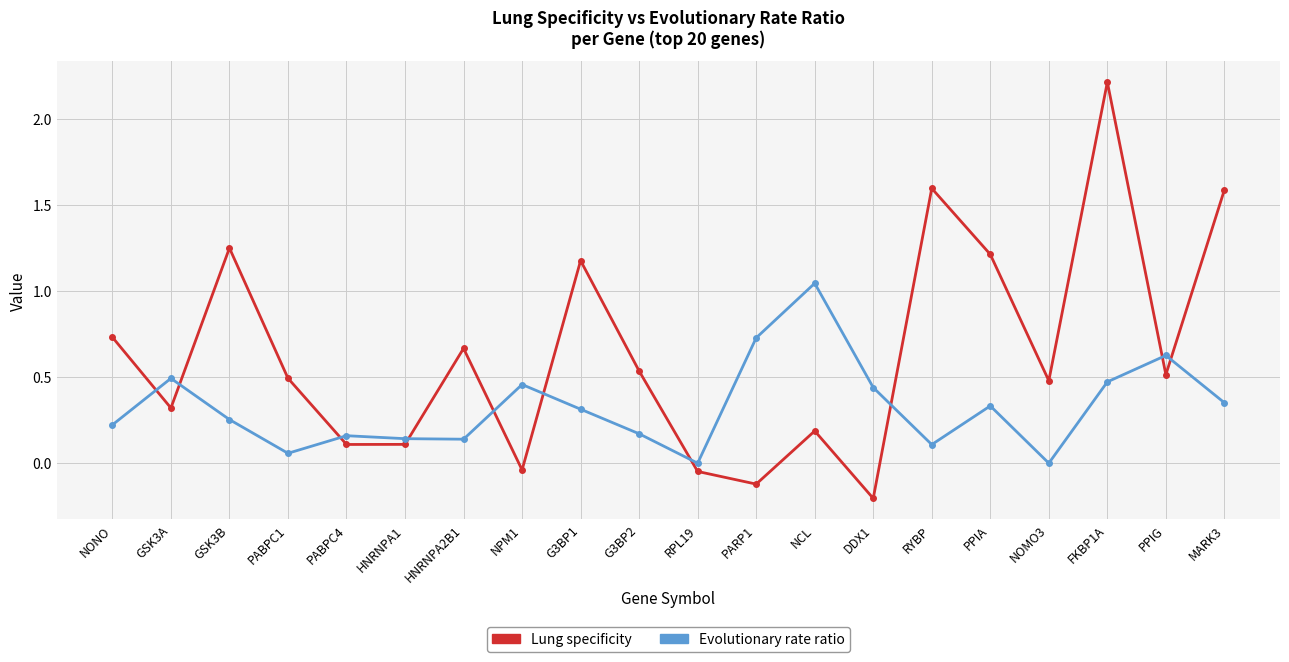

At which category does Lung specificity reach its first local valley?

GSK3A